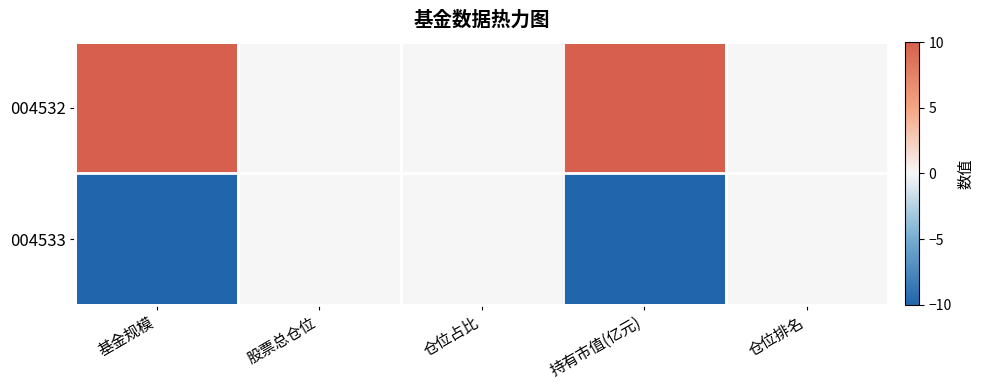

Reading left to right, transcribe all the data shown in this chart.

004532: 基金规模=10	股票总仓位=0	仓位占比=0	持有市值(亿元)=10	仓位排名=0
004533: 基金规模=-10	股票总仓位=0	仓位占比=0	持有市值(亿元)=-10	仓位排名=0